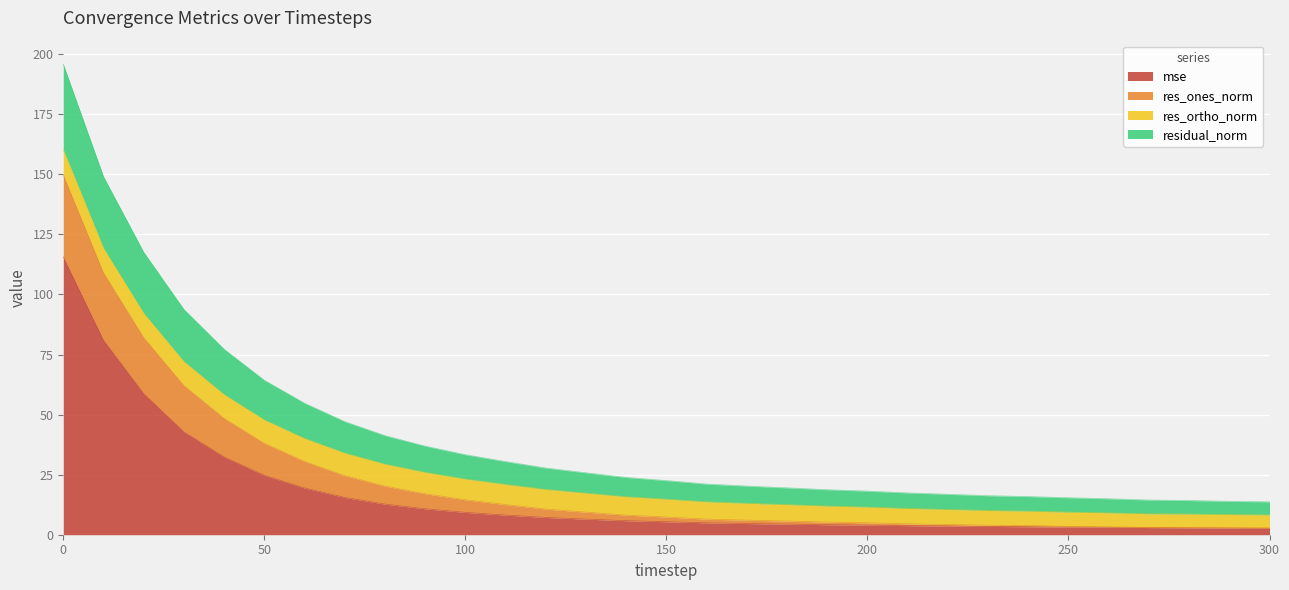

What is the highest value of the mse series?

115.7